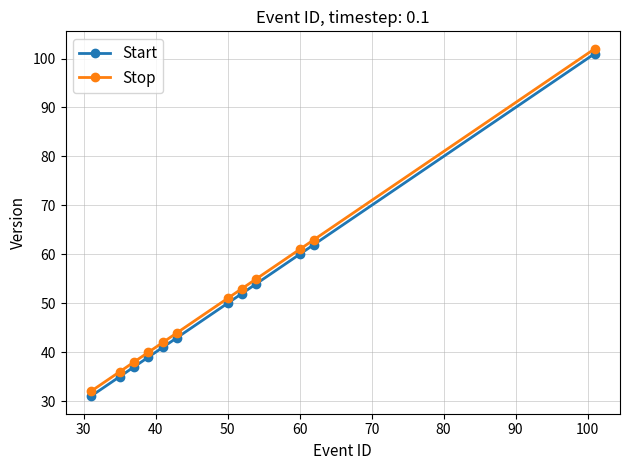

What are all the series names shown in the legend?

Start, Stop